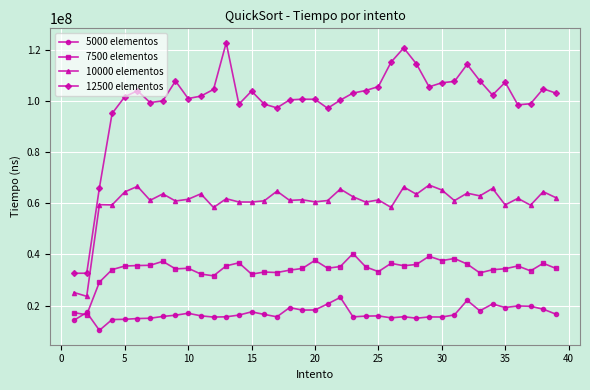

True or false: 5000 elementos and 12500 elementos cross at least once.

False